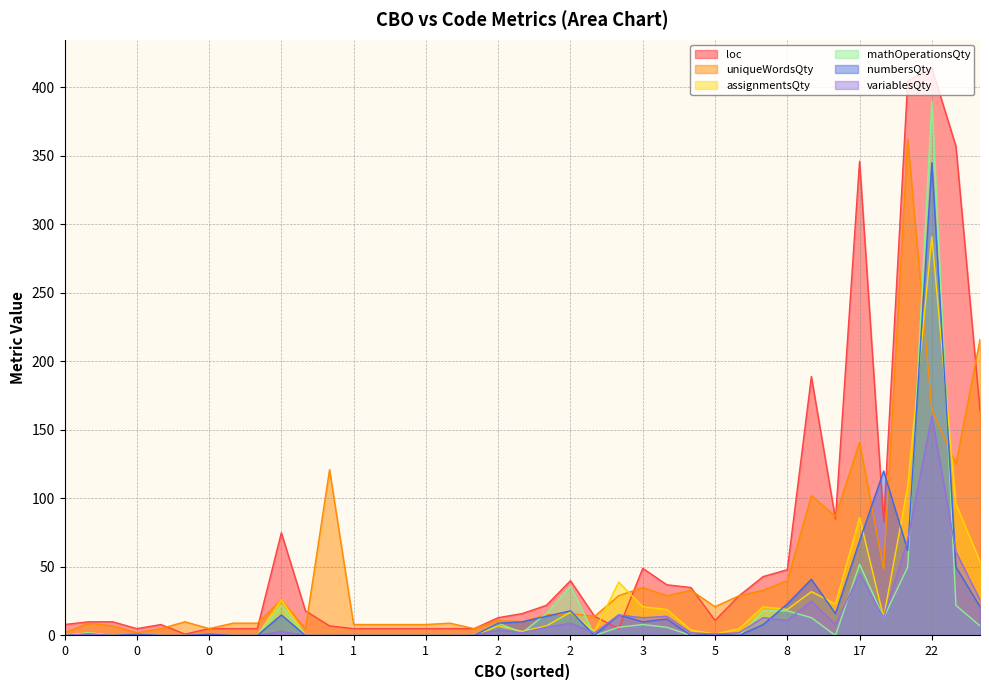

Which series has the largest total across all categories?

loc